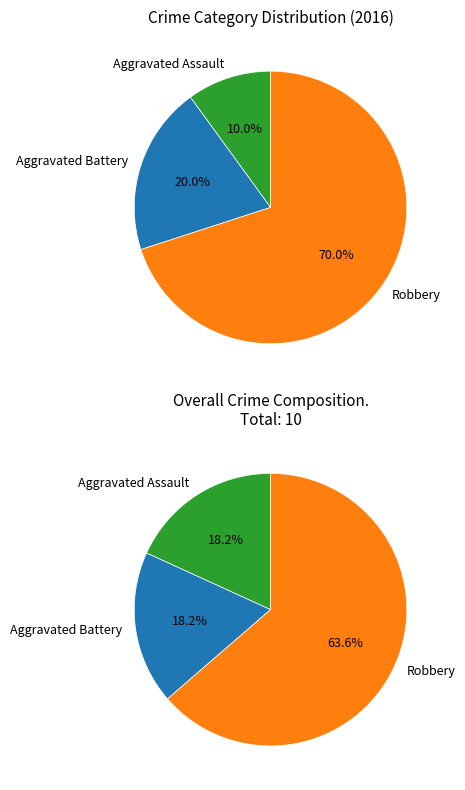

How many segments does this pie chart have?

3